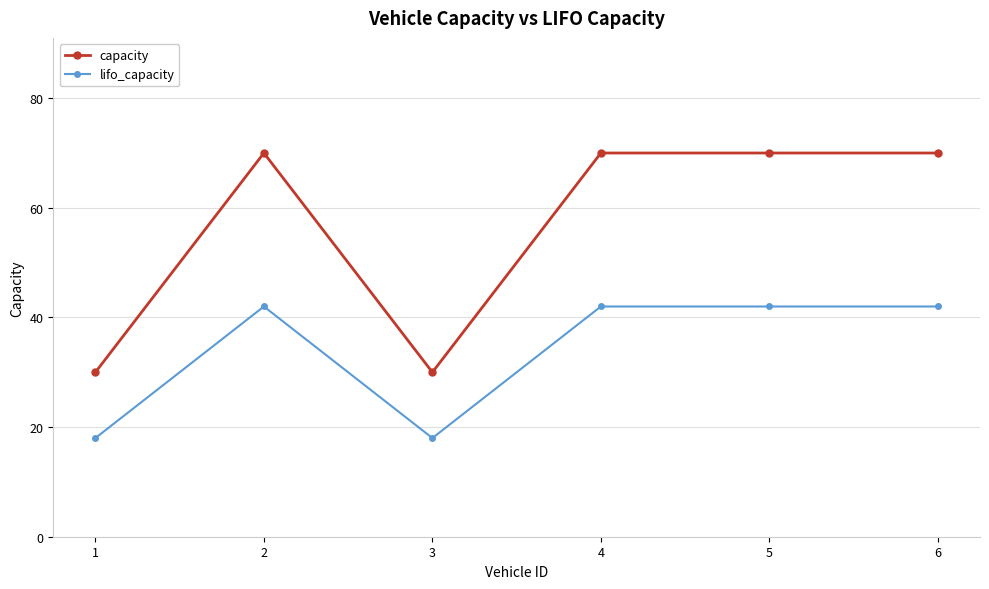

What are all the series names shown in the legend?

capacity, lifo_capacity